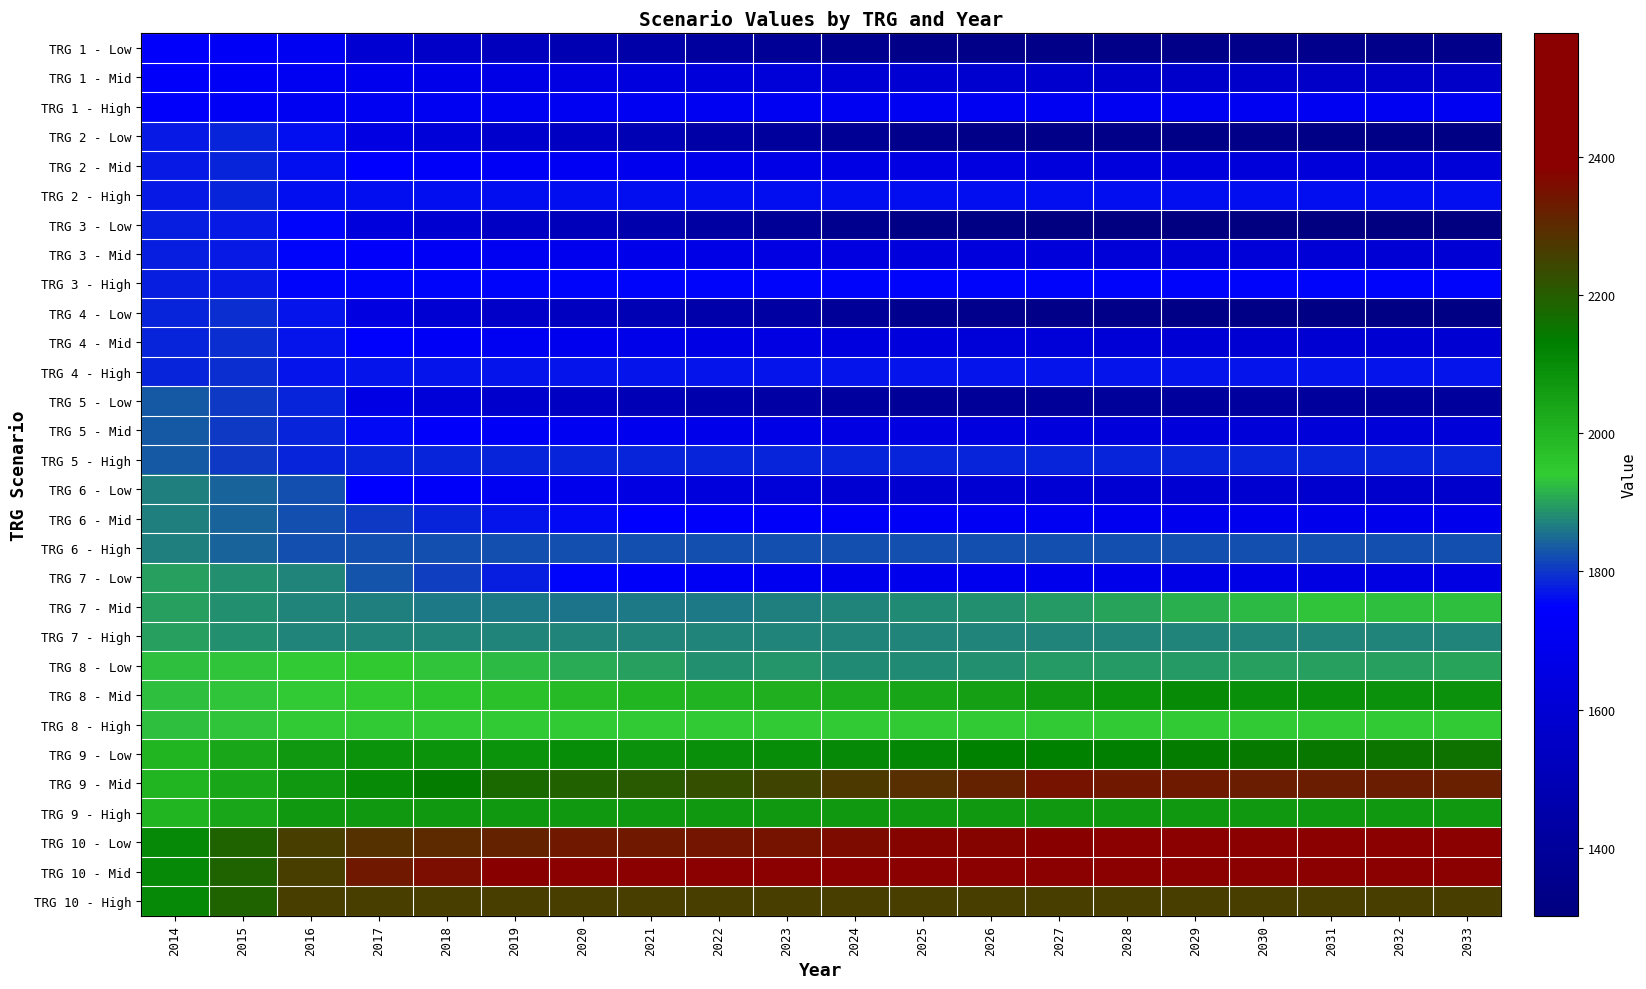

Which series has the largest total across all categories?

TRG 10 - Mid